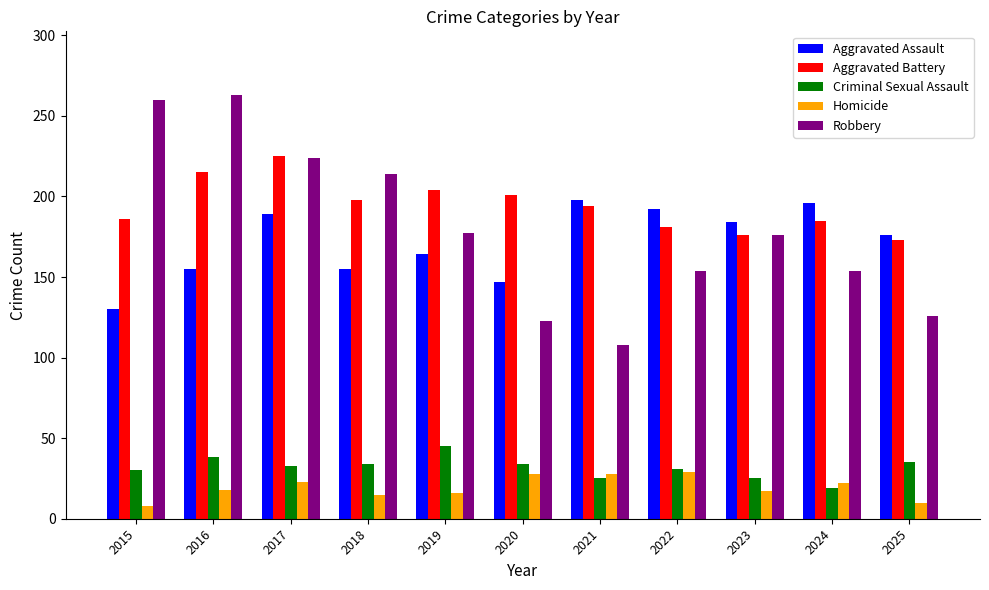

Is it true that Criminal Sexual Assault equals 8 at 2017?

False